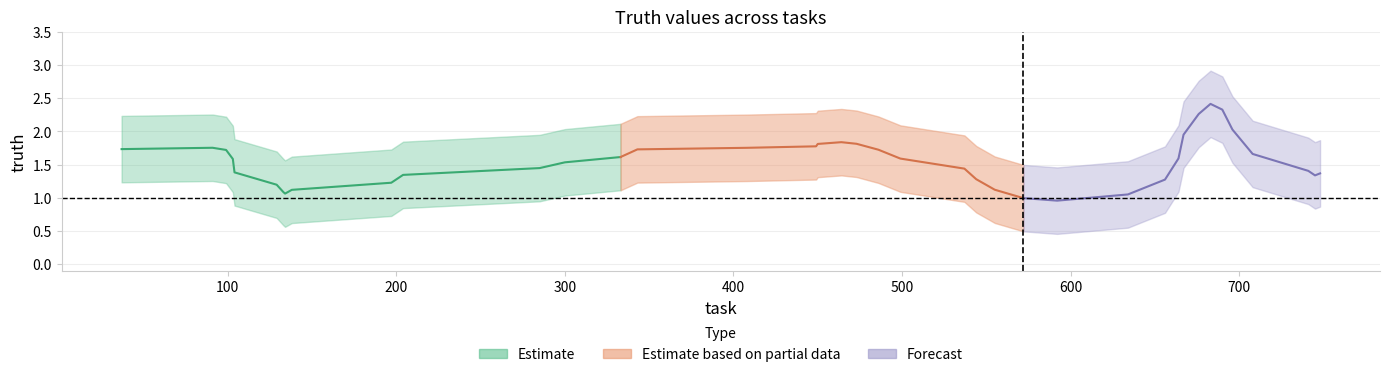

How many points are higher than both their immediate neighbors (excluding endpoints)?

10